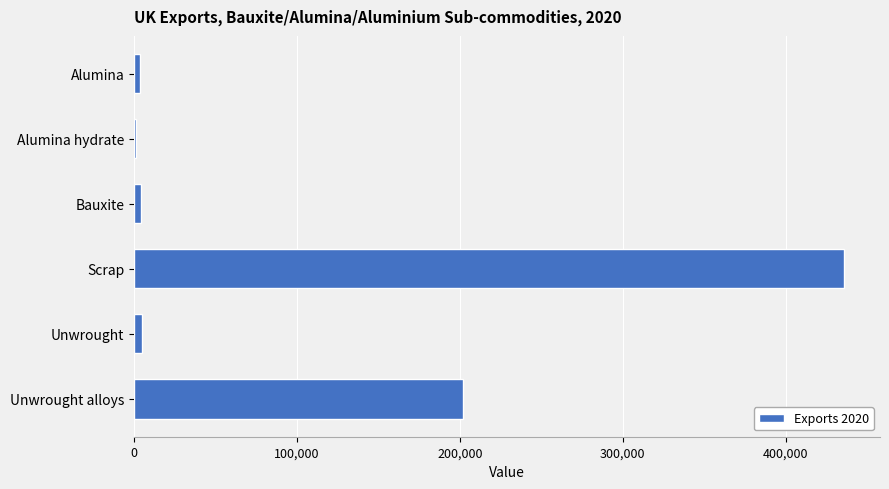

The value at Unwrought alloys is 42243. True or false?

False